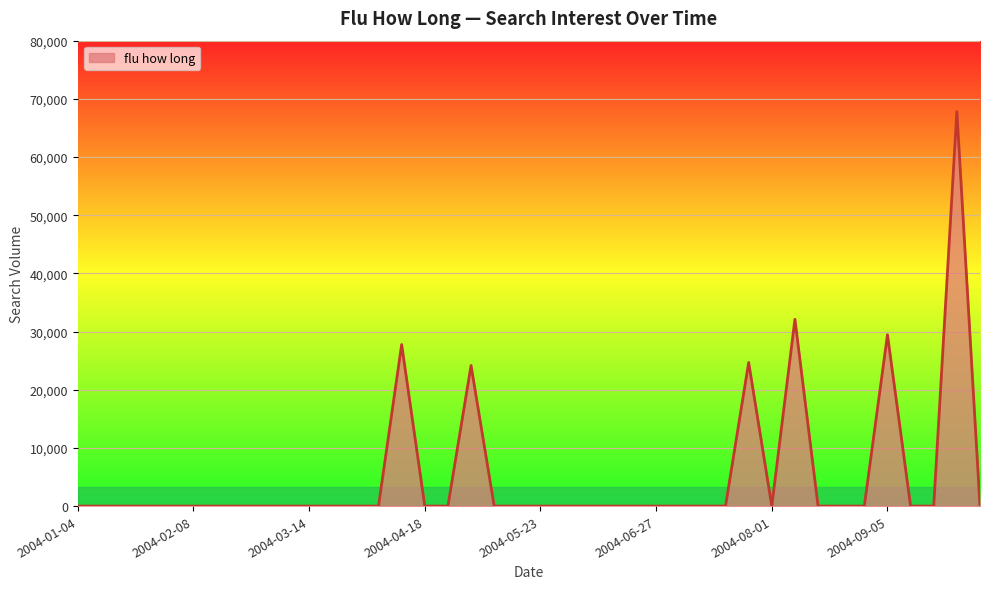

What is the average value?

5149.8